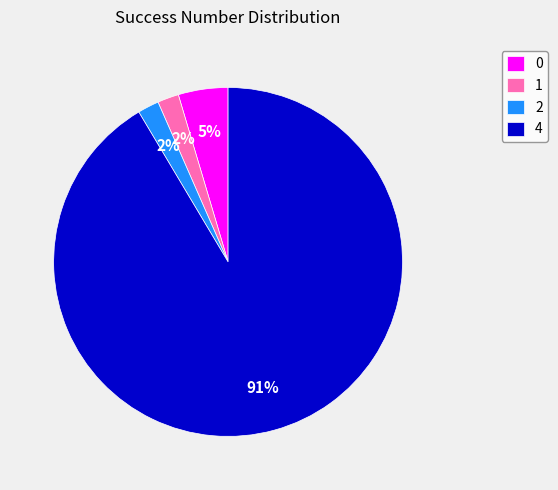

Is it true that 0 is 13% of the pie?

False